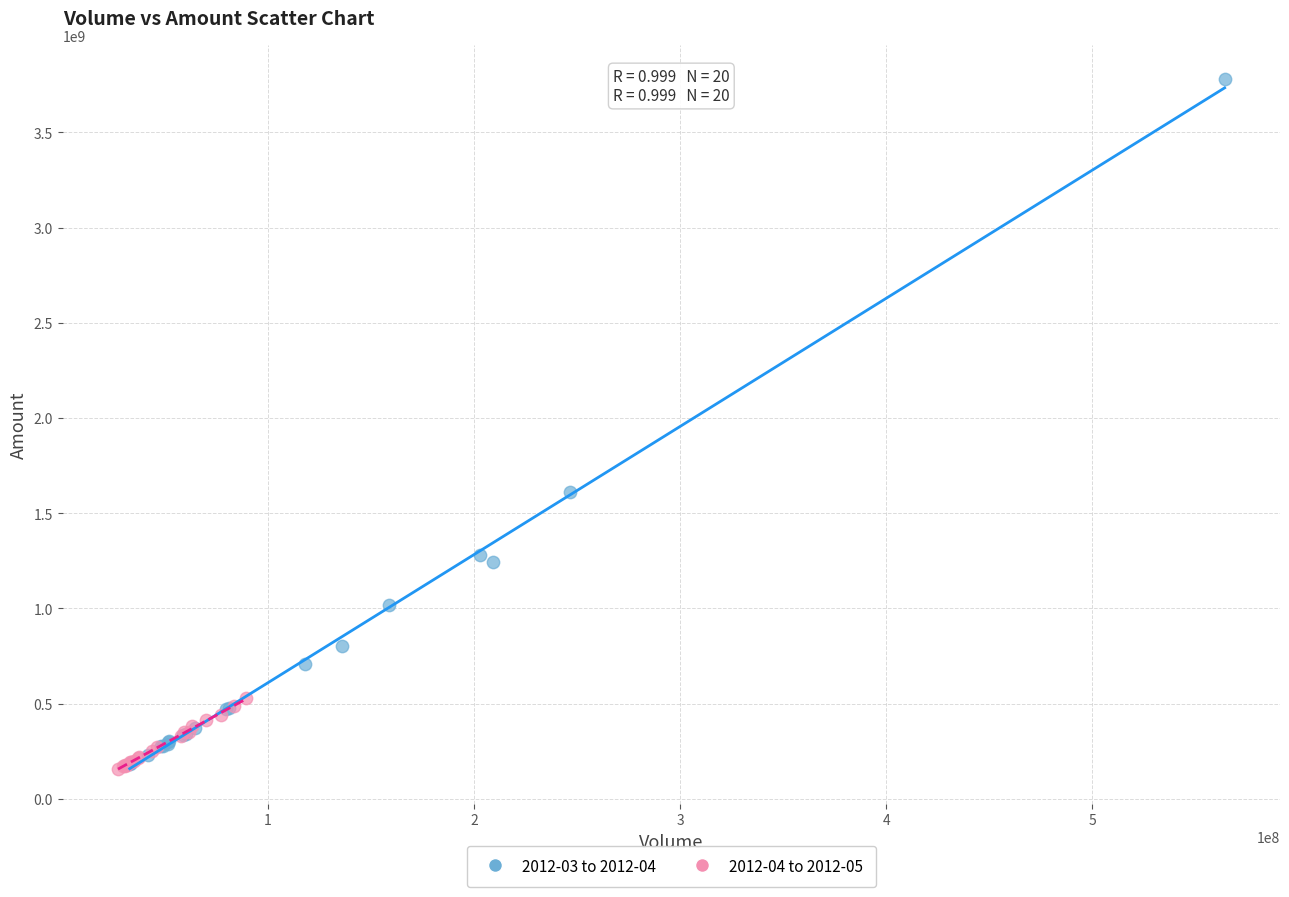

Which series contains the highest Y value?

2012-03 to 2012-04